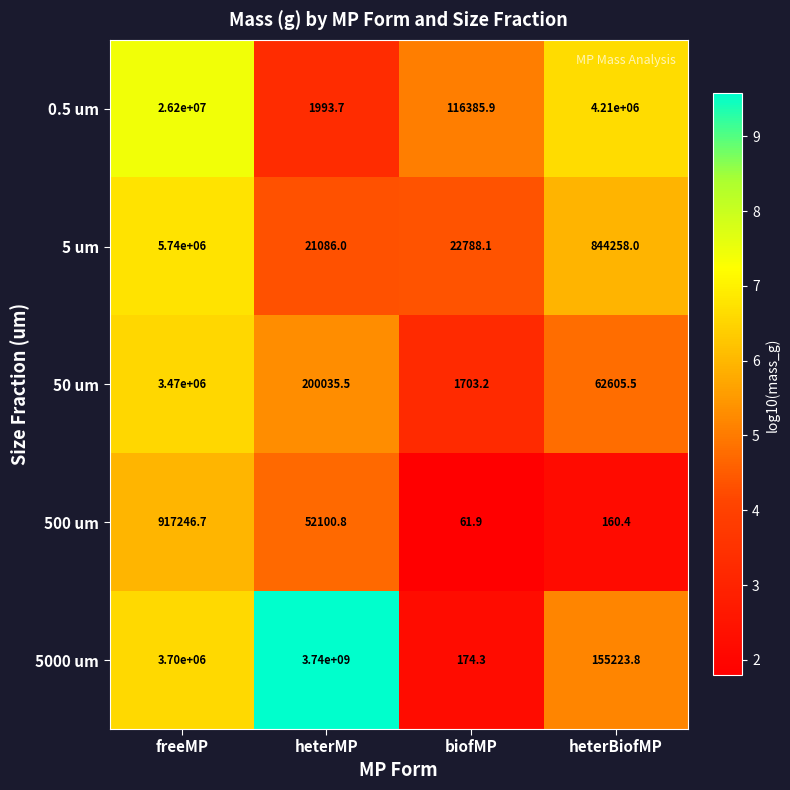

What is the highest value of the 0.5 um series?

26200000.0